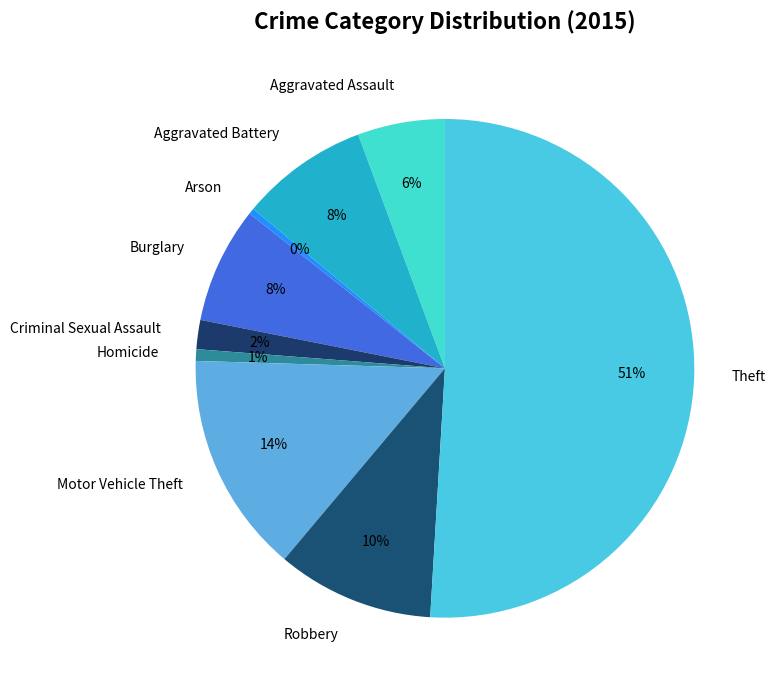

What is the largest slice in the pie chart?

Theft